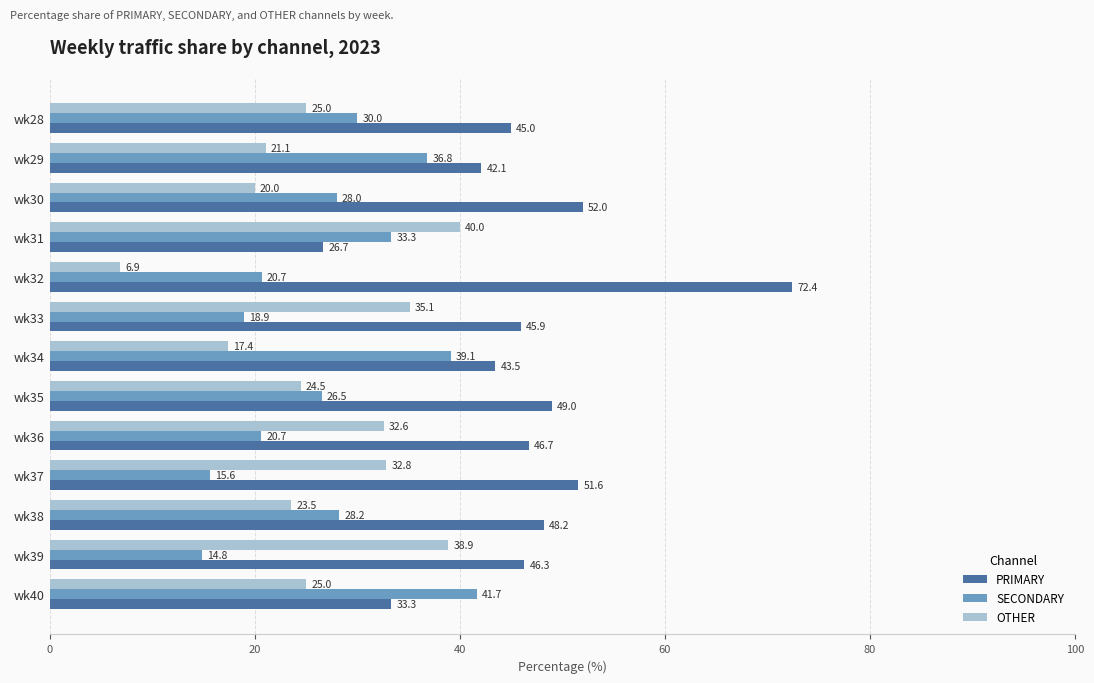

How many categories are shown in the chart?

13